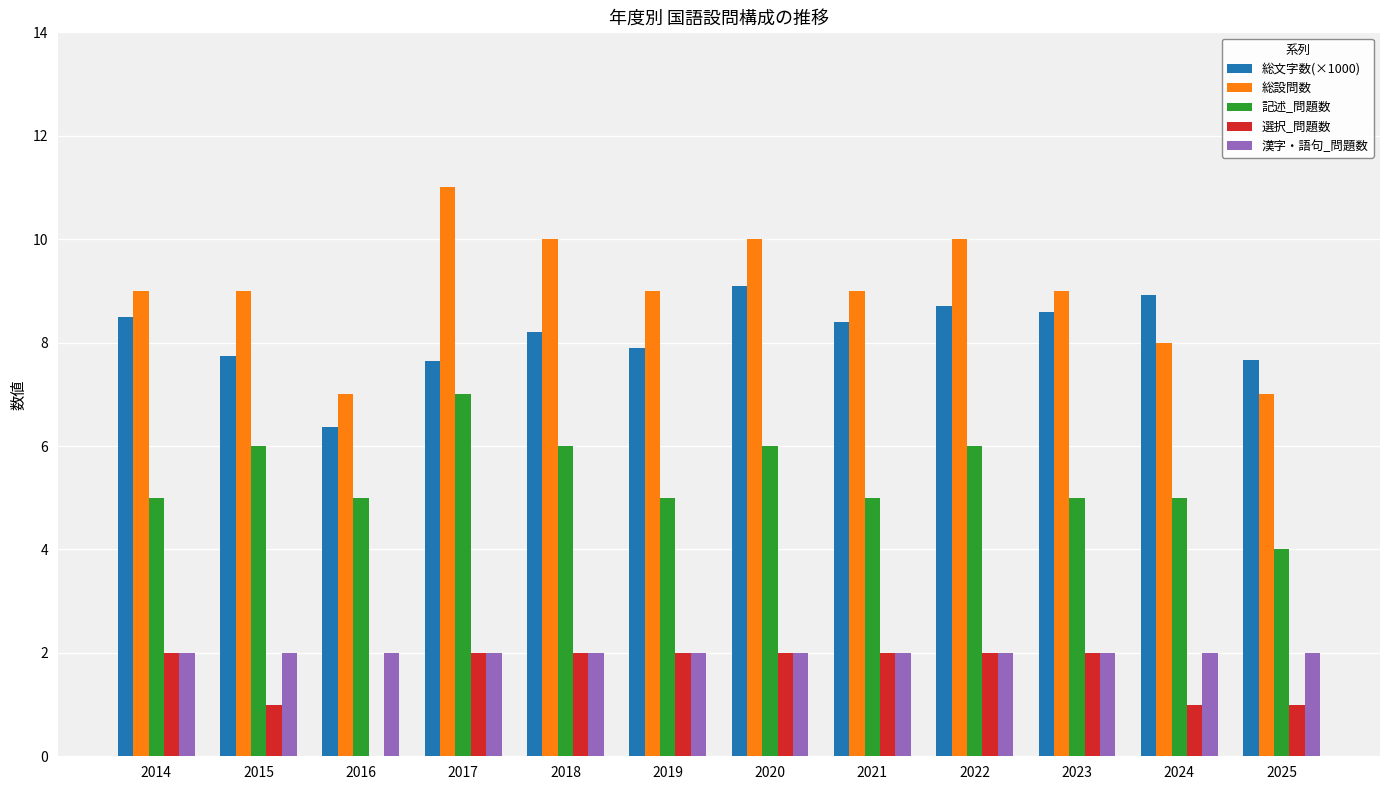

Which series has the widest spread of values?

総設問数